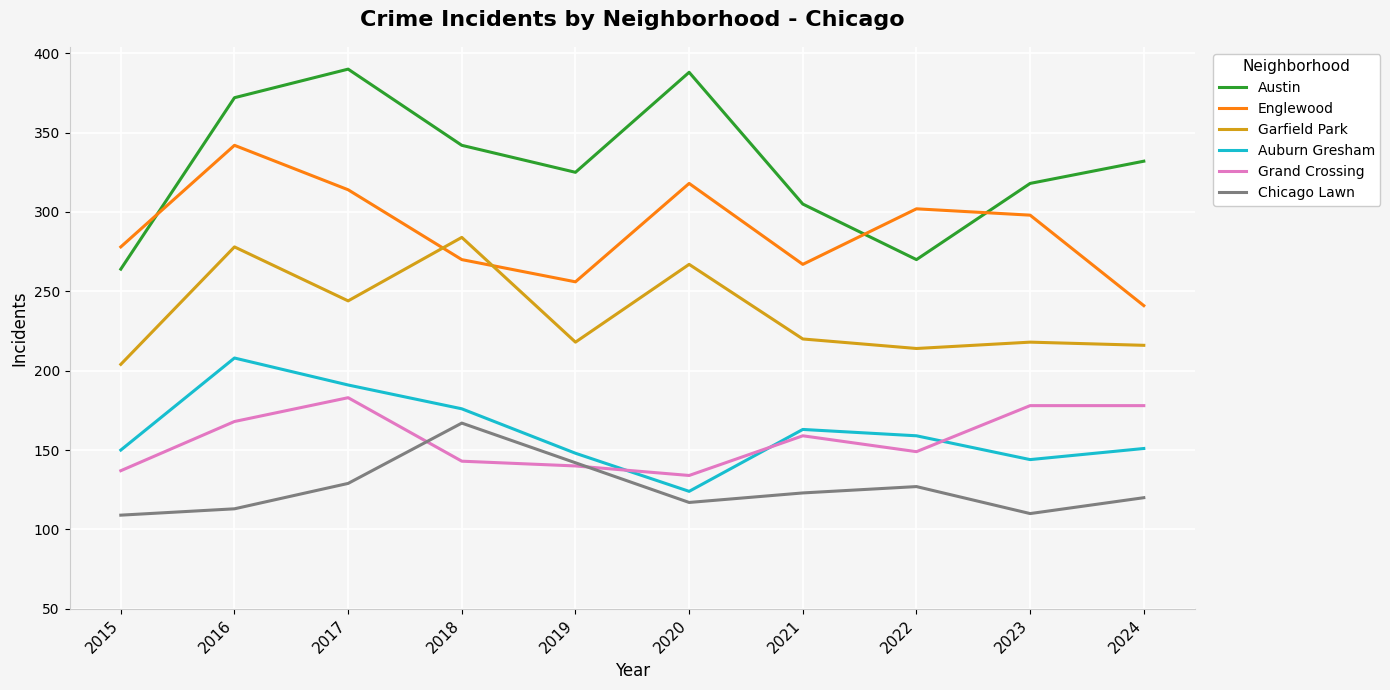

Where does the Garfield Park series first go above 220?

2016